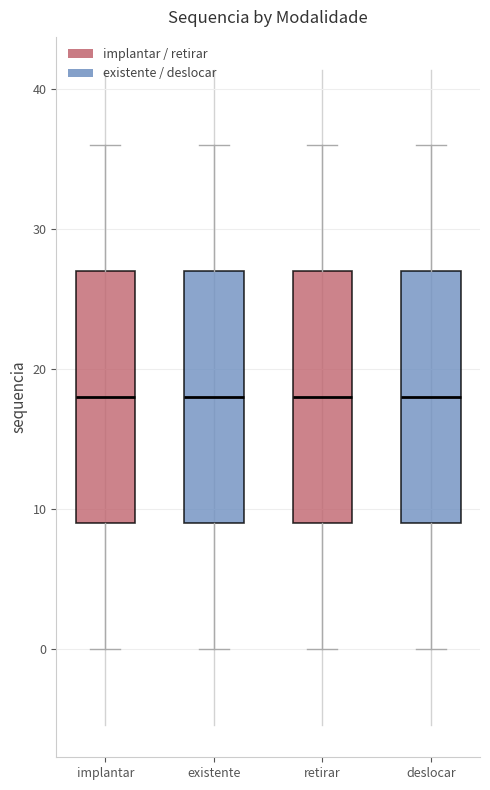

Reading left to right, read every box against the y-axis: the position of its median line, the range the box covers, and the ends of its whiskers. The values are not printed on the chart, so give them approximately, as read against the axis.

implantar: median 18, box 9 to 27, whiskers 0 to 36
existente: median 18, box 9 to 27, whiskers 0 to 36
retirar: median 18, box 9 to 27, whiskers 0 to 36
deslocar: median 18, box 9 to 27, whiskers 0 to 36